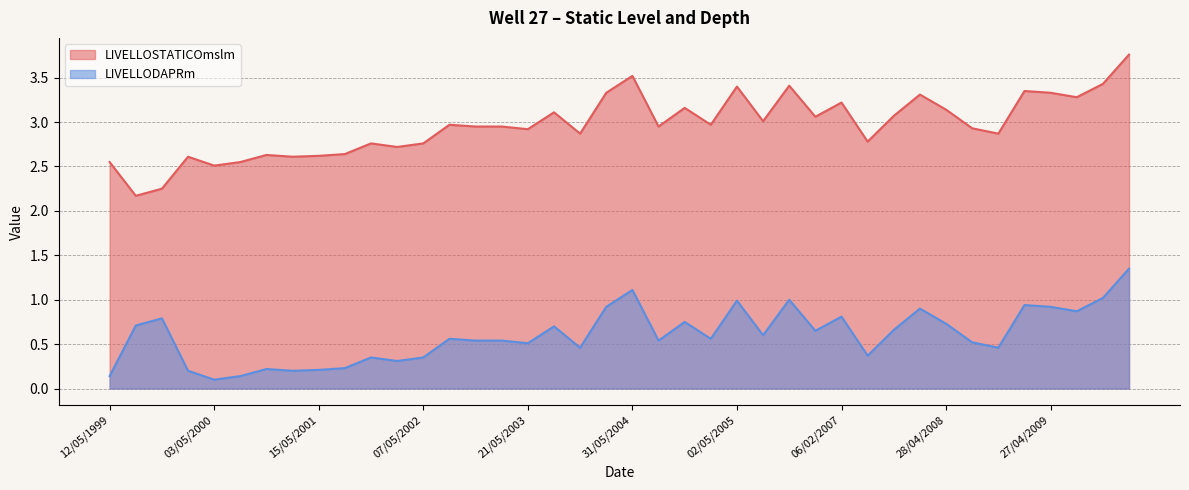

True or false: LIVELLODAPRm has a value of 0.0 at 19/01/2000.

False